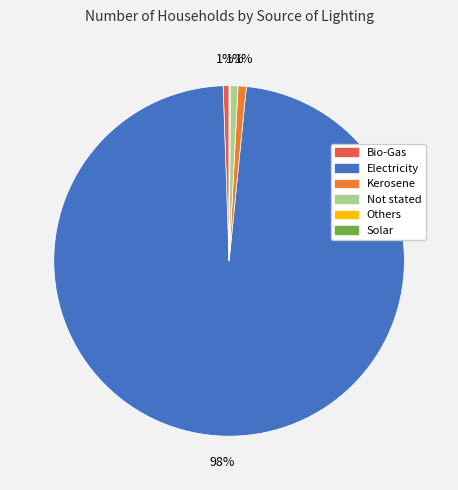

To the nearest percent, what is the combined percentage of Electricity and Bio-Gas?

98%